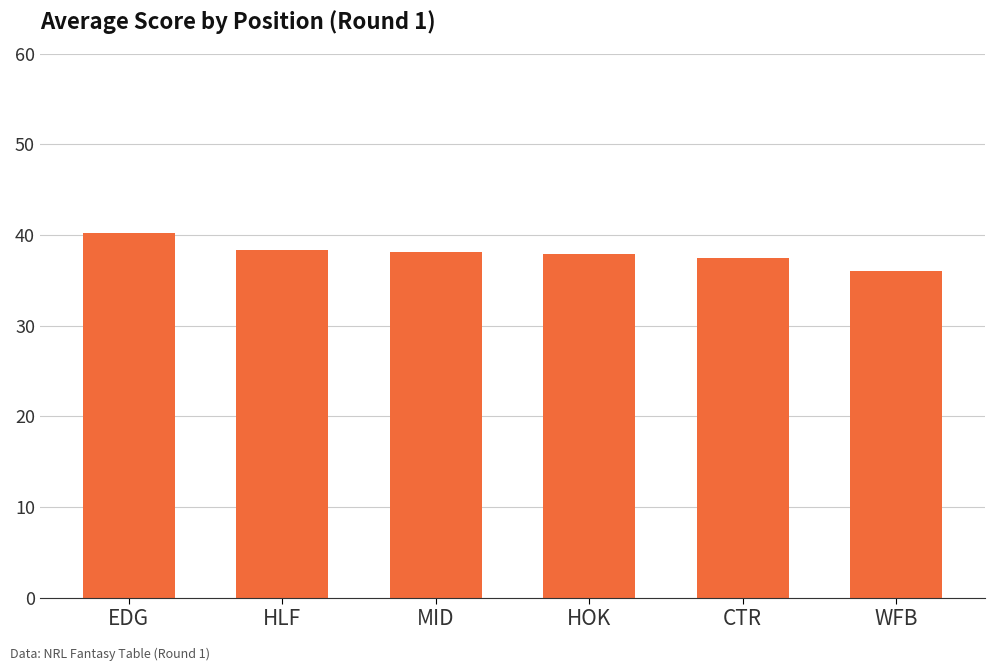

Count the number of categories in the chart.

6